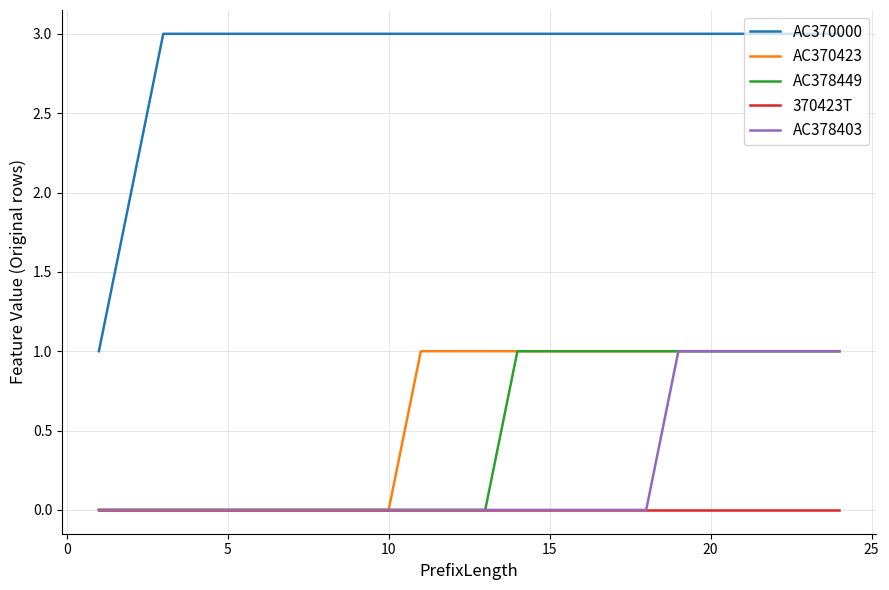

True or false: 370423T and AC370000 cross at least once.

False